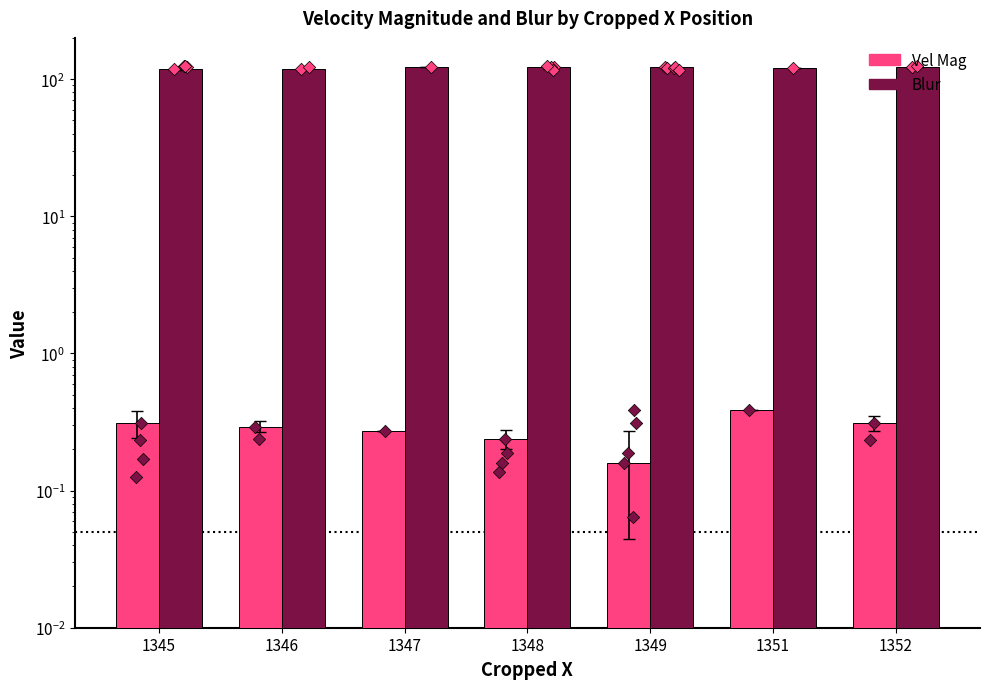

Which series has the widest spread of Y values?

Blur